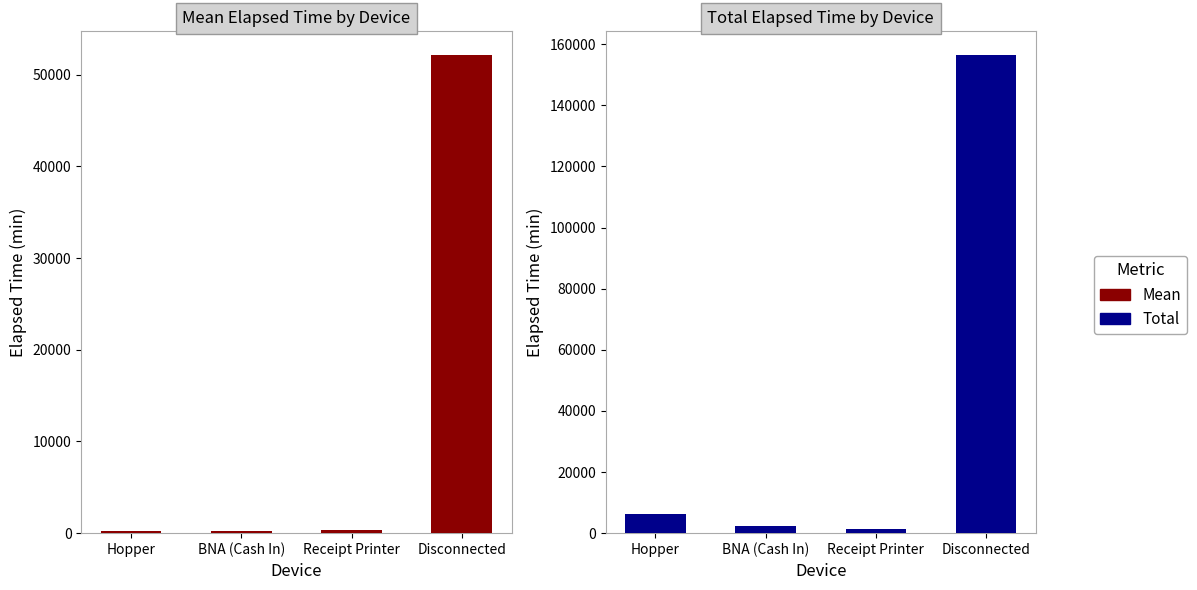

What is the value of the Total bar at the 1st from the left?

6270.0